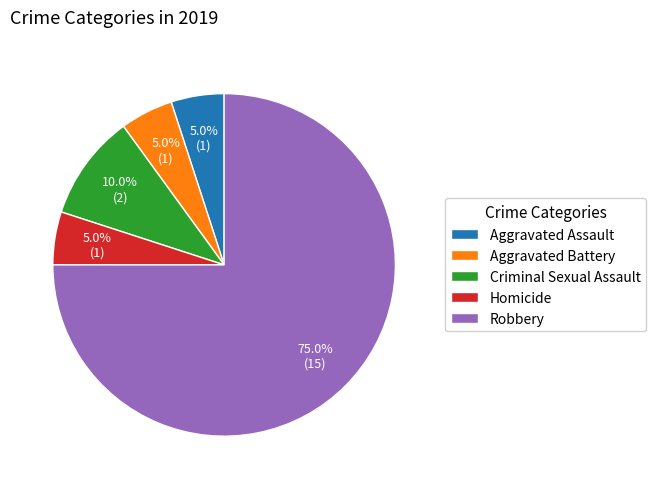

Count the number of slices in the pie.

5